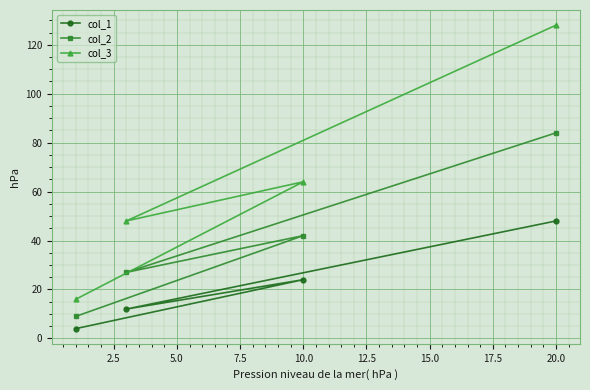

How many data points in col_3 are above 64?

1